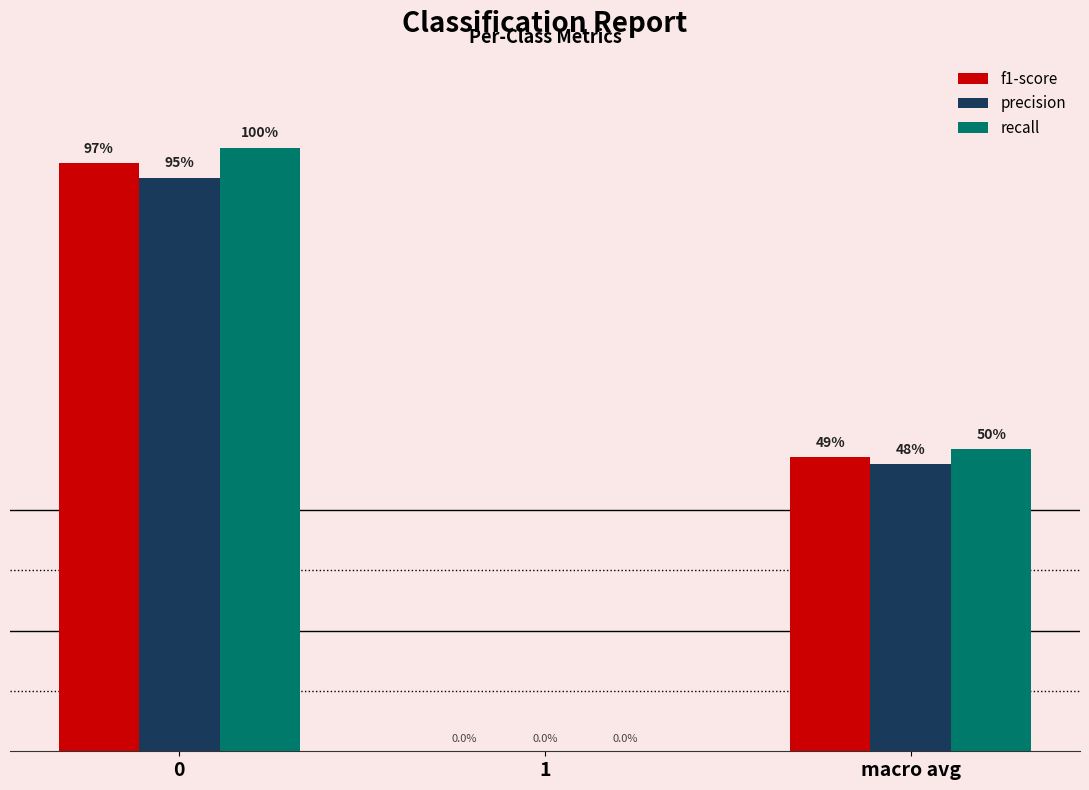

What are all the series names shown in the legend?

f1-score, precision, recall